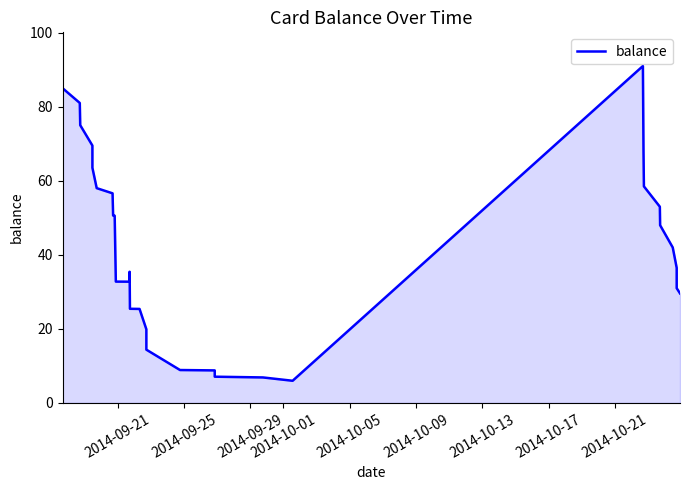

What is the sum of all values?

1352.8